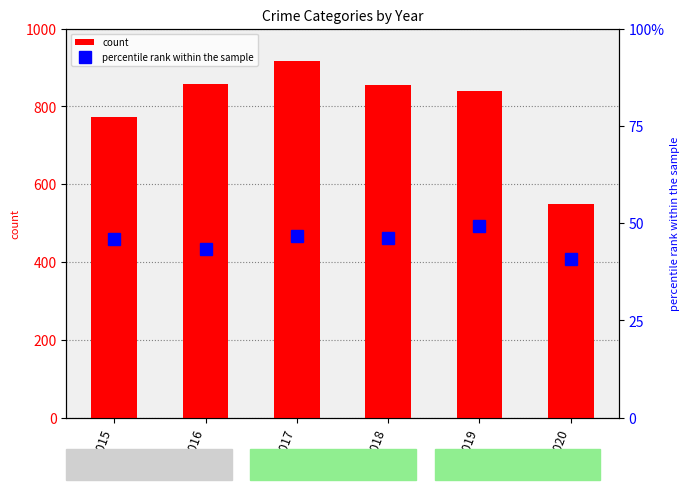

How many data points in percentile rank within the sample are less than 46?

2